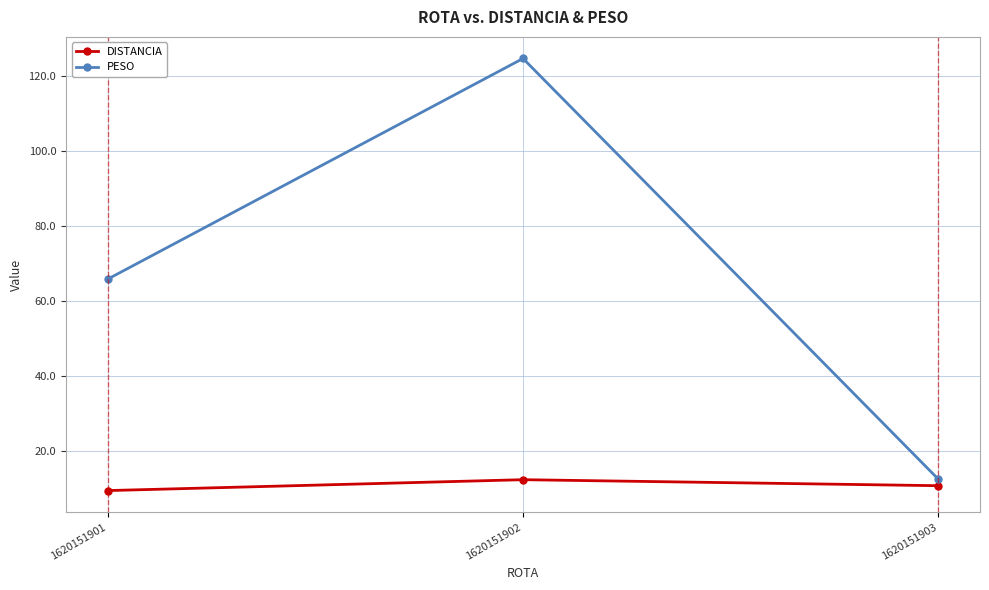

Rank the categories by DISTANCIA value from lowest to highest.

1620151901, 1620151903, 1620151902